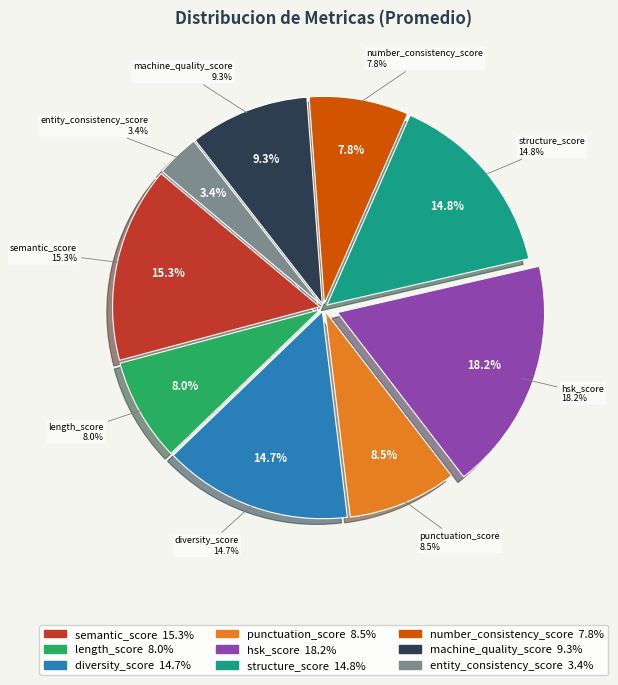

What percentage is the length_score slice, to the nearest percent?

8%